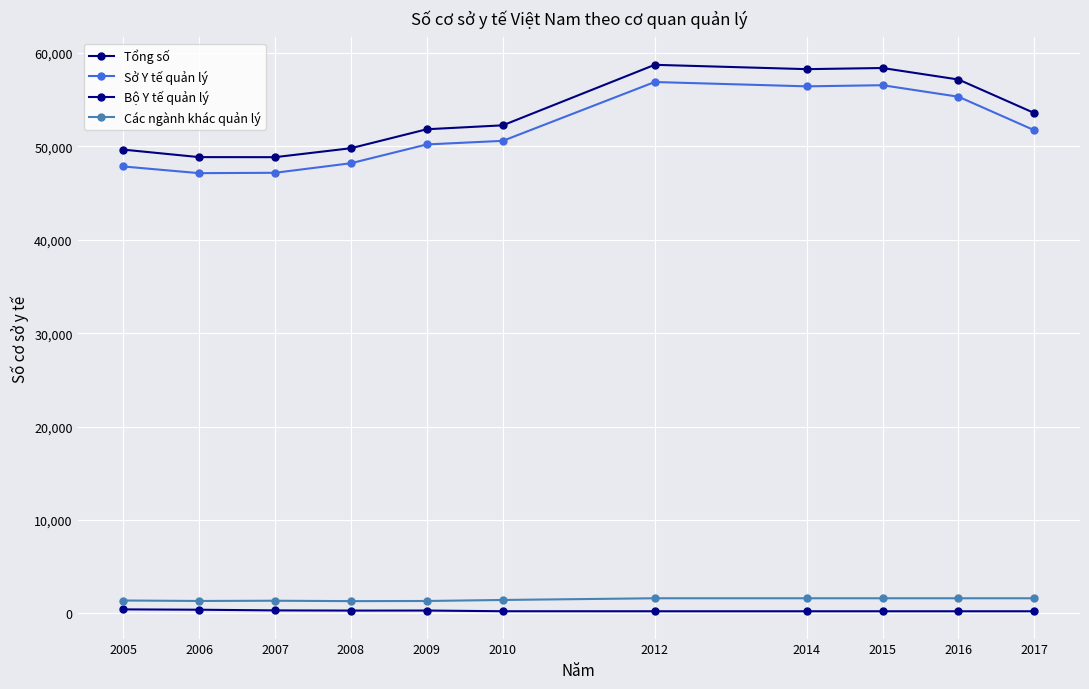

How many distinct data groups are displayed?

4